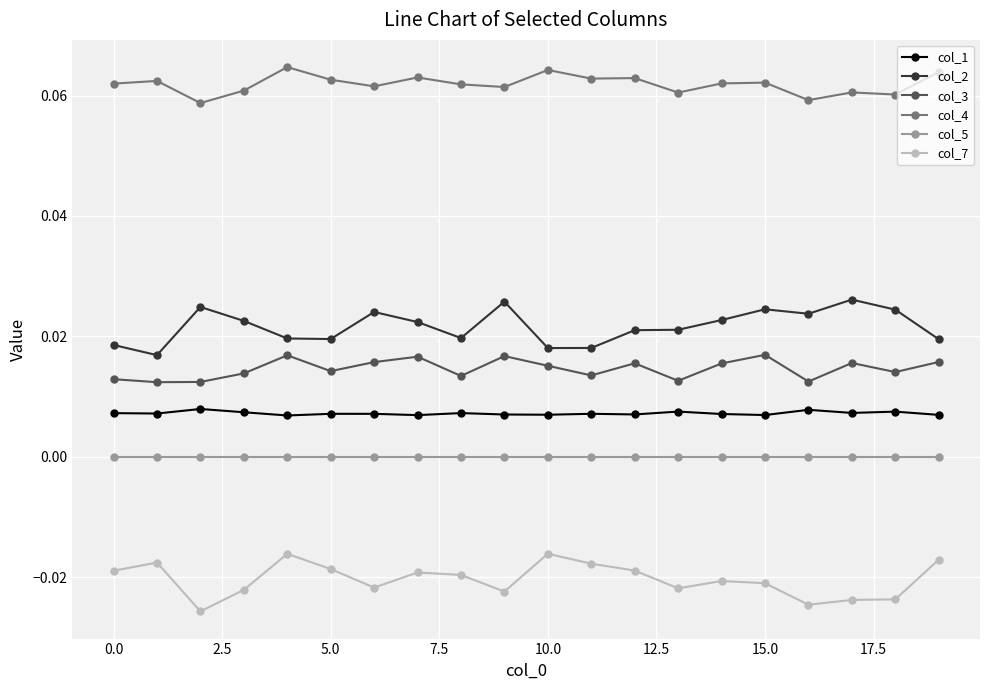

List the series in order of their peak value, lowest first.

col_7, col_5, col_1, col_3, col_2, col_4